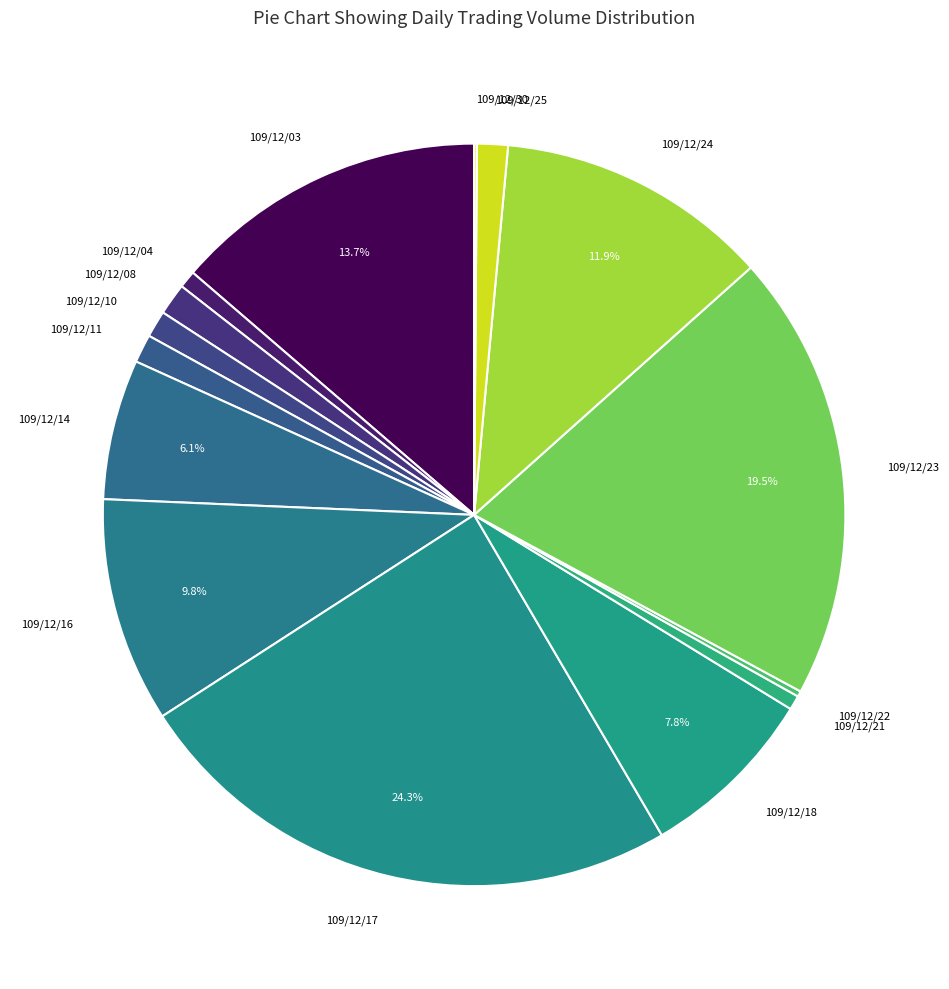

To the nearest percent, what is the average slice percentage?

7%